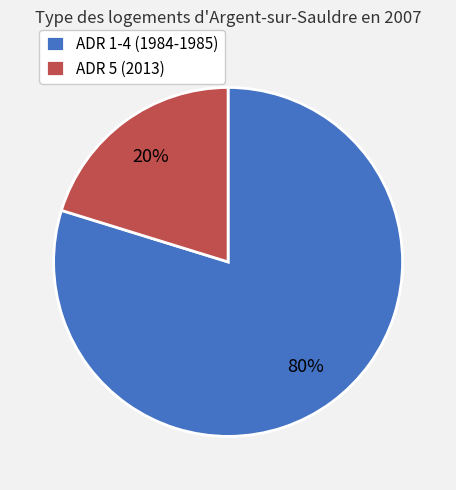

Is ADR 5 (2013) the majority of the pie?

No